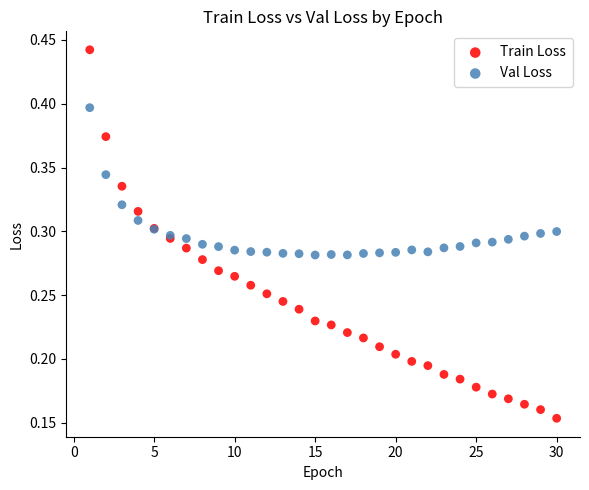

Which series contains the lowest Y value?

Train Loss